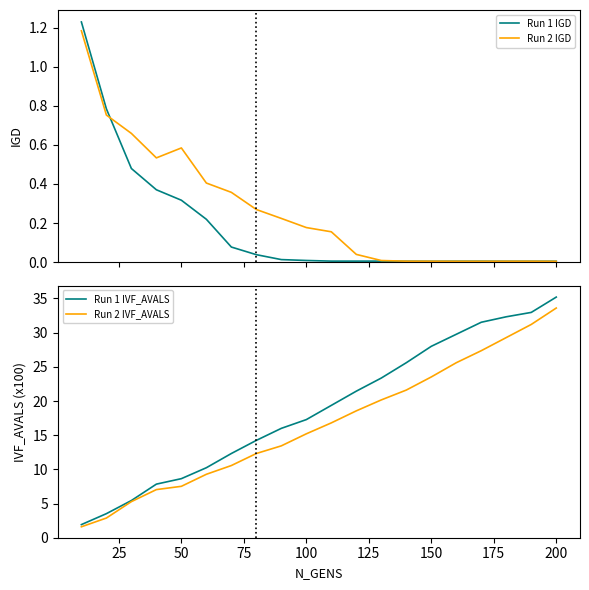

The value of Run 2 IVF_AVALS at 200 is 54.1. True or false?

False